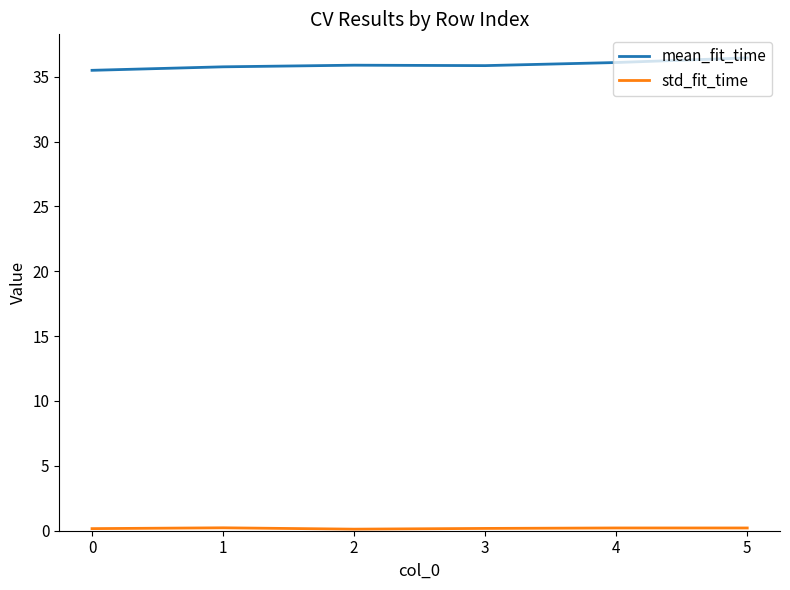

Which category has the highest value across all series?

5